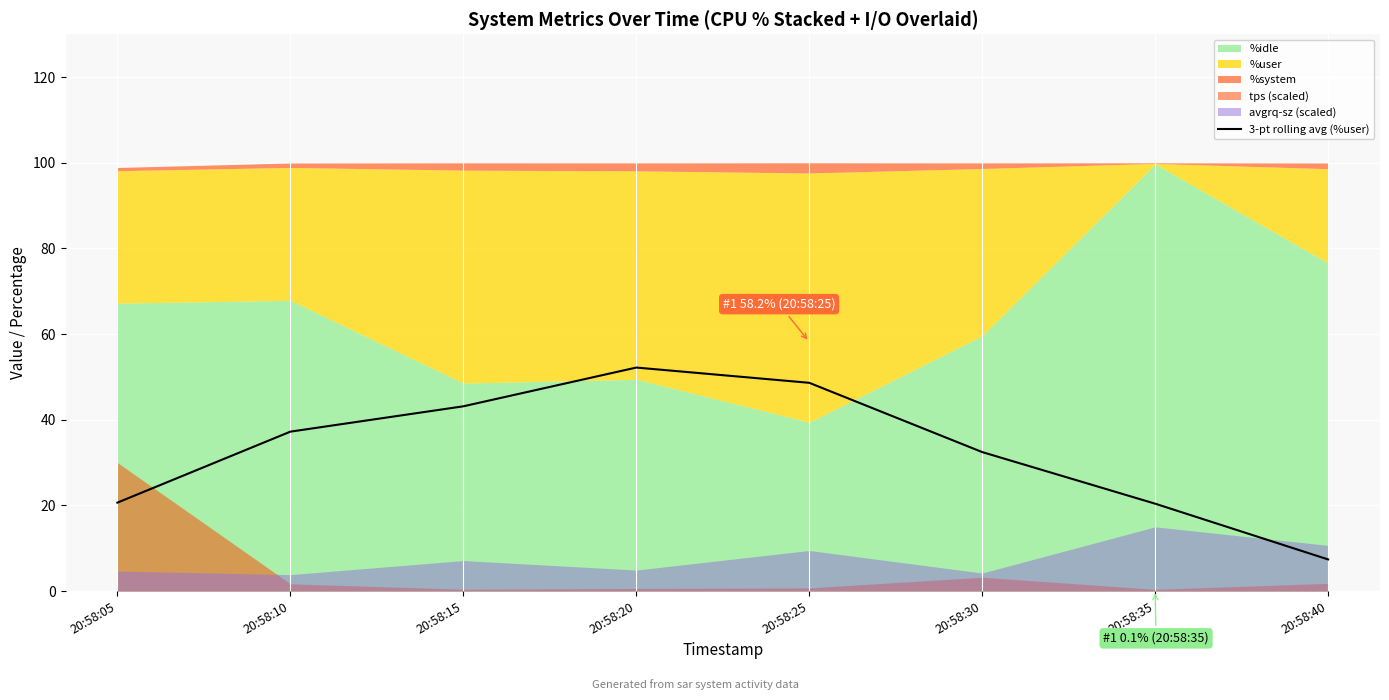

What is the change in value from 20:58:05 to 20:58:15?

+22.5